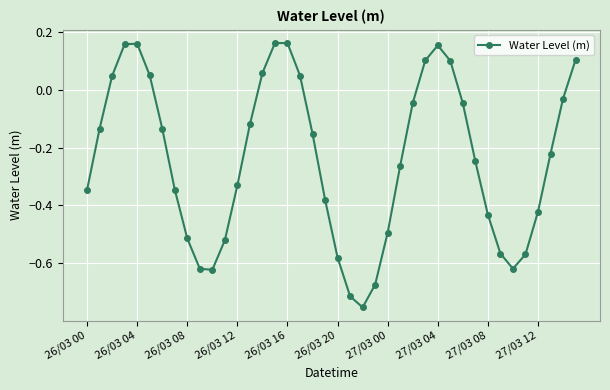

What is the difference between the second highest and minimum values?

0.9